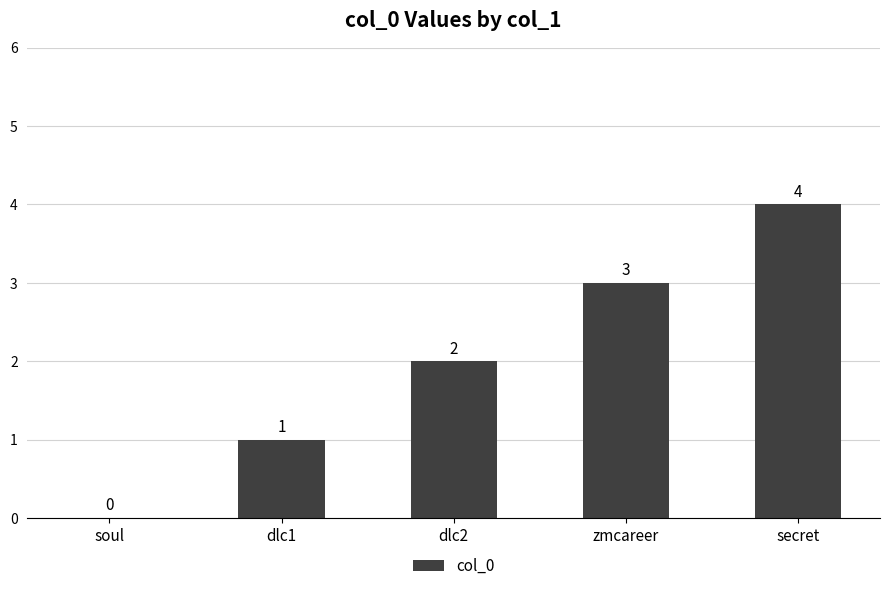

Reading left to right, extract all data points from this chart.

0	1	2	3	4